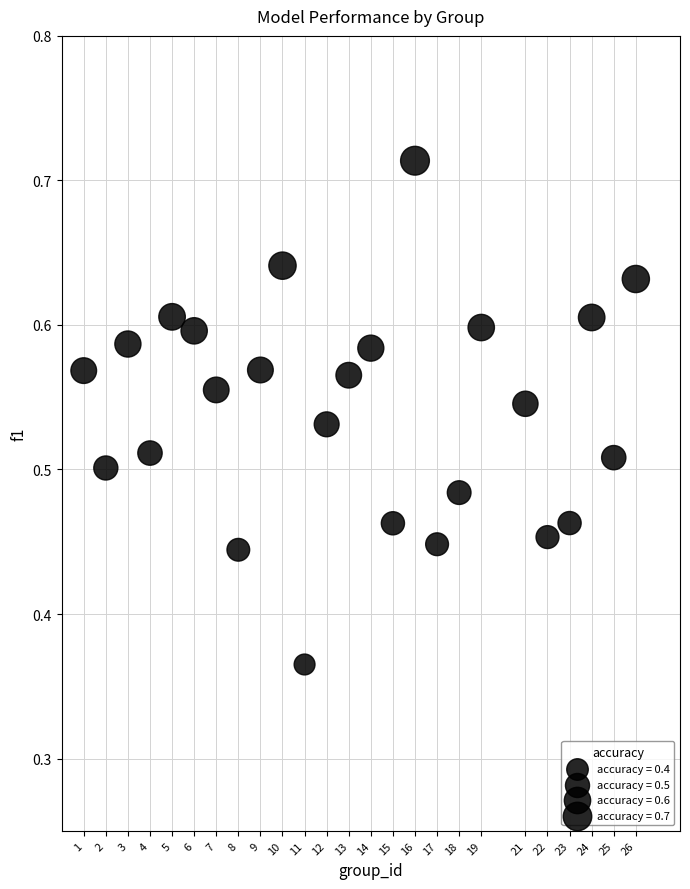

What is the range of X values (max minus min)?

25.0